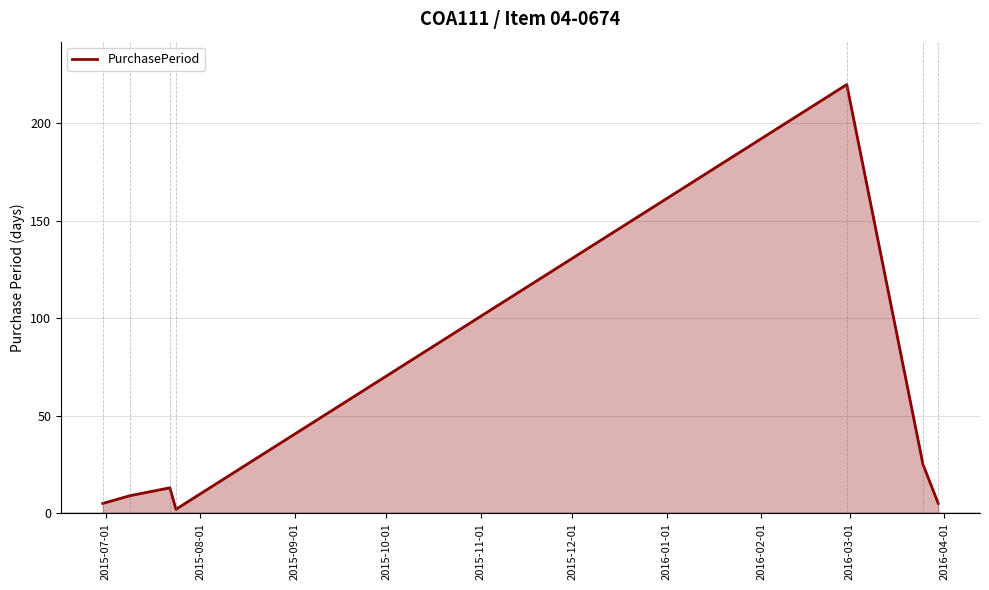

True or false: there are more than 2 points higher than both neighbors.

False